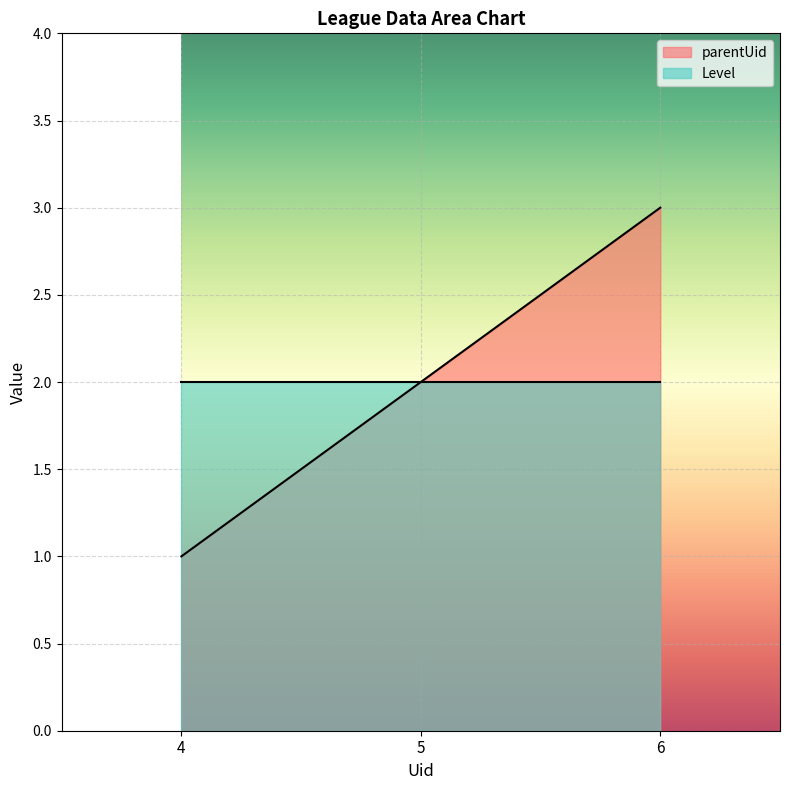

At which category does the chart reach its peak across all series?

6